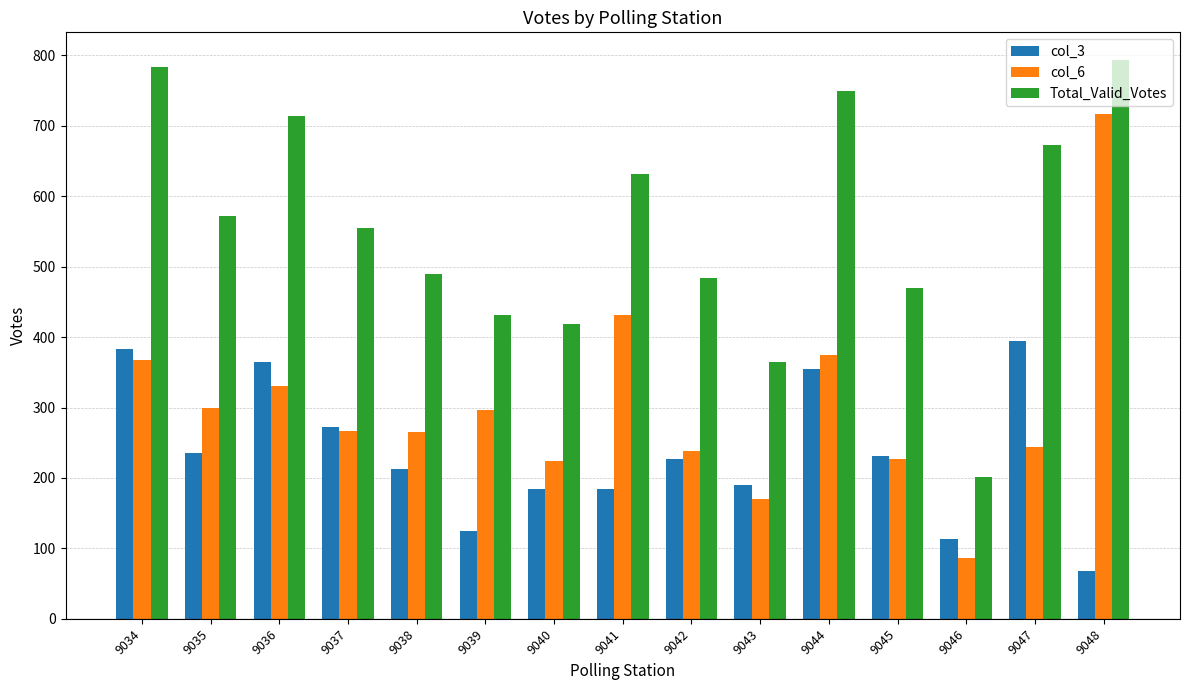

What is the maximum value shown in the chart?

793